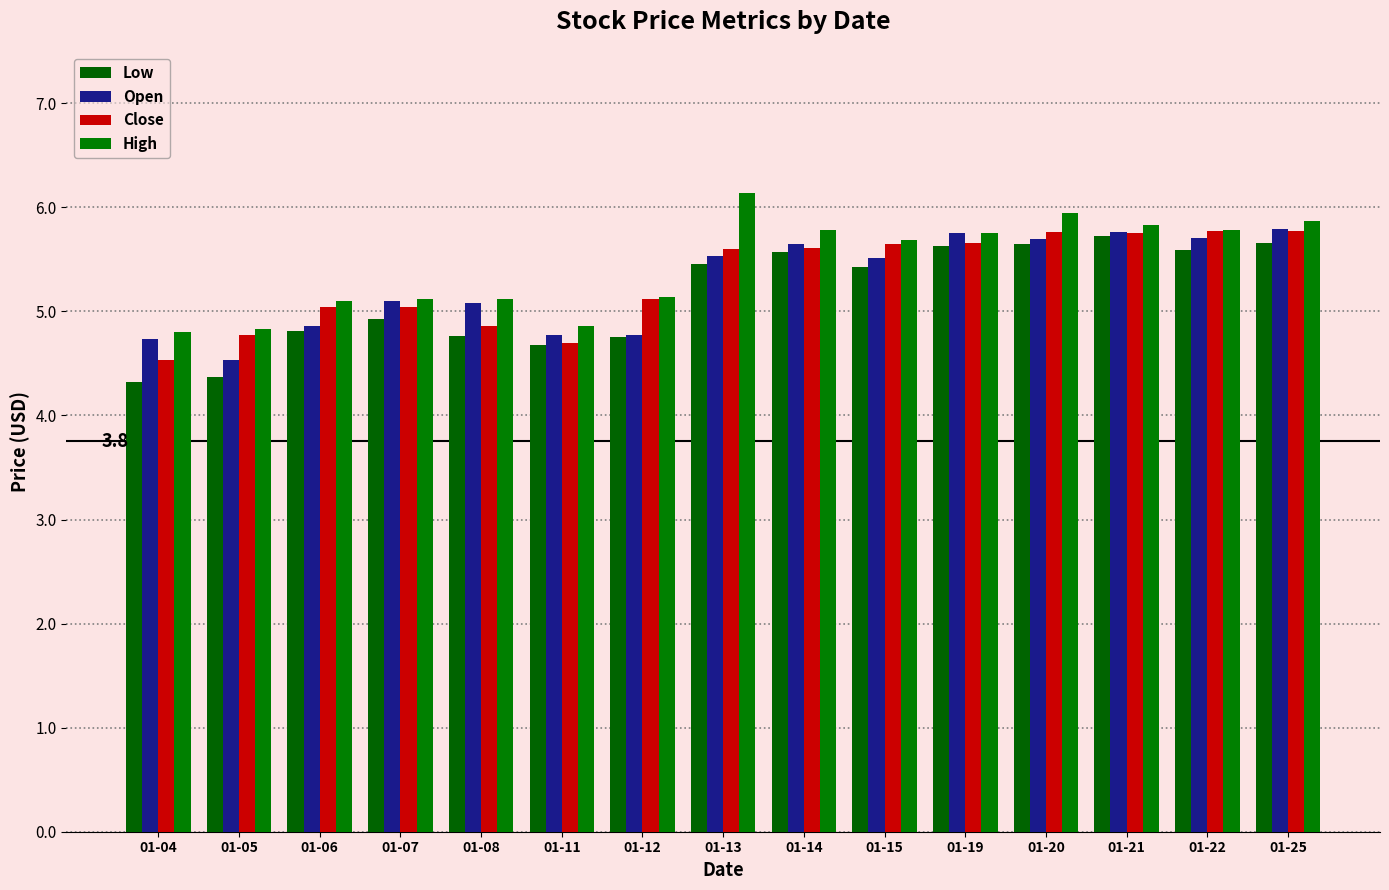

At which label does Low first exceed 5?

01-13